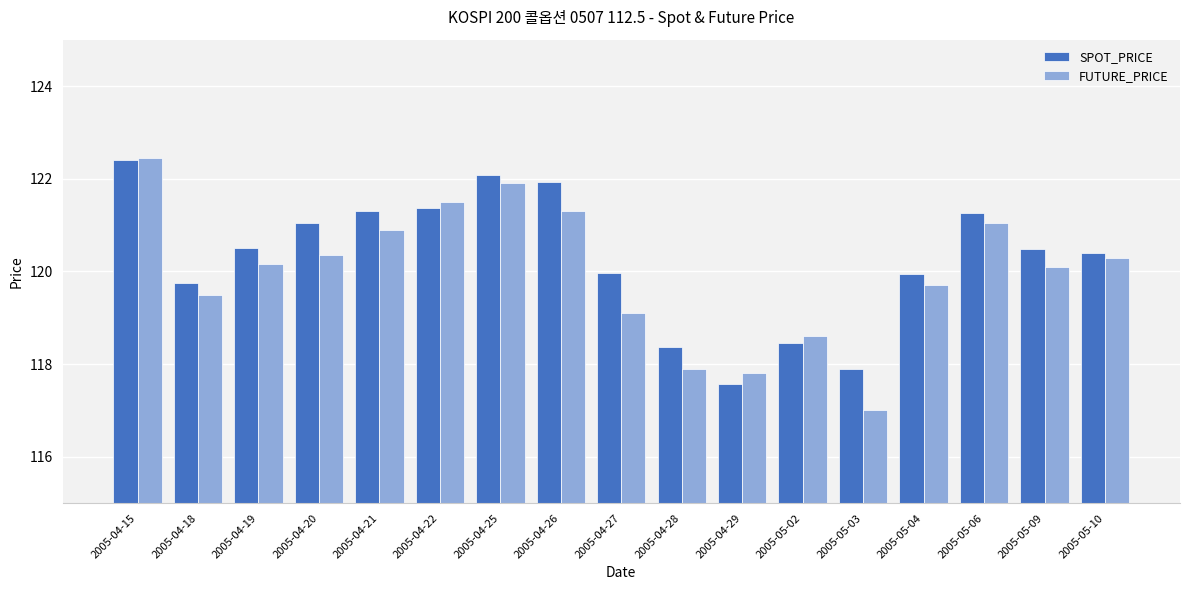

What is the maximum value shown in the chart?

122.5